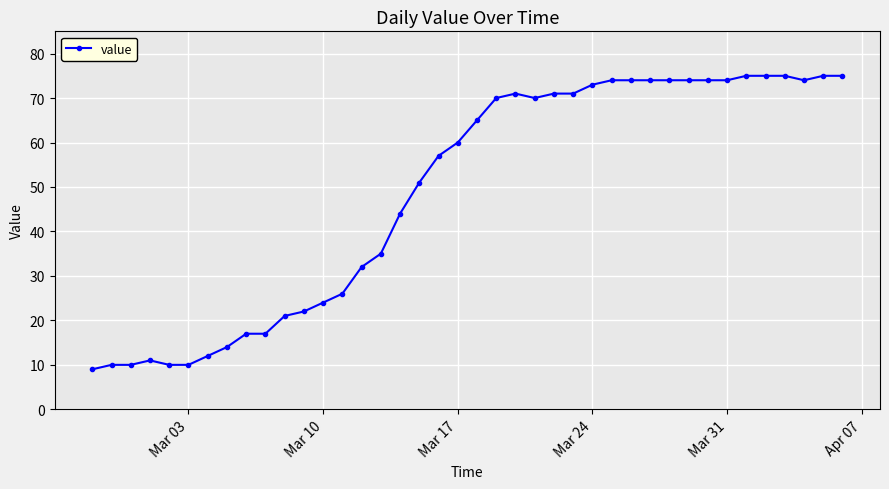

True or false: the data has more than 0 interior local peaks.

True